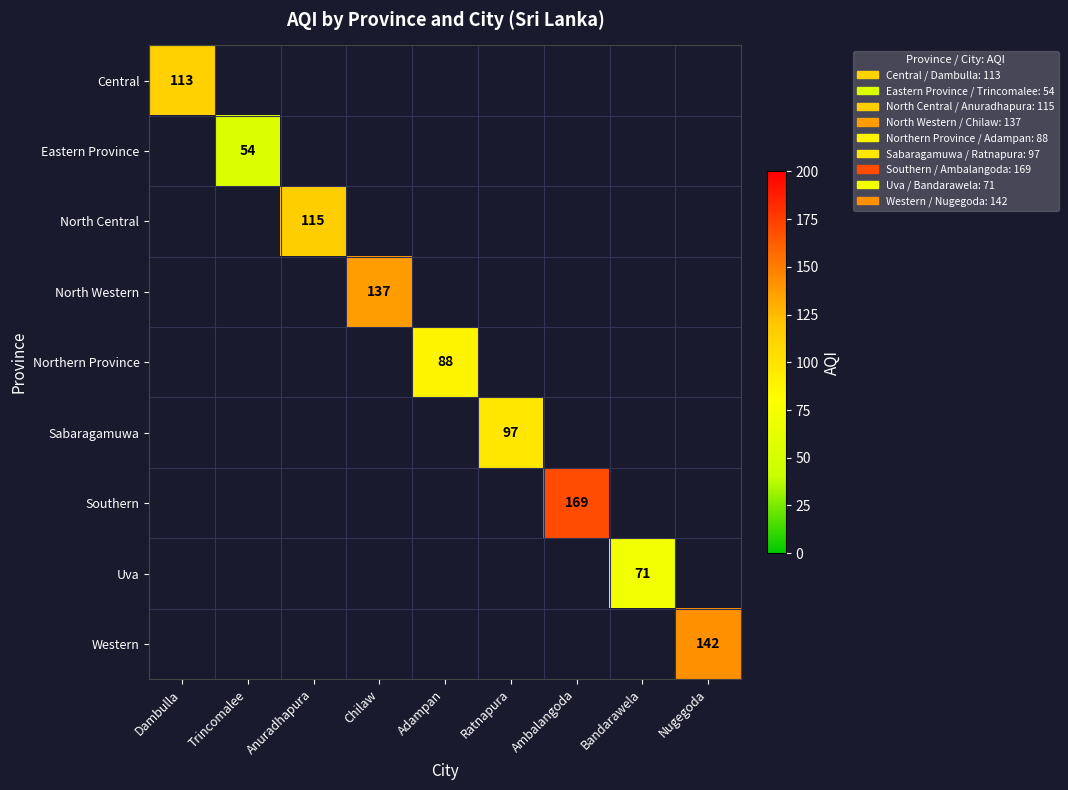

At how many categories does at least one series exceed 96?

6